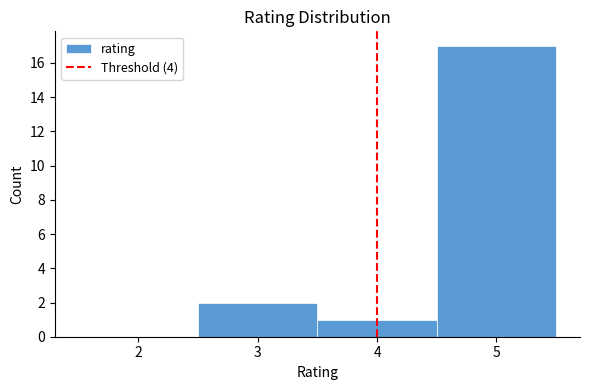

Reading left to right, transcribe this chart: for each bar, give the range it covers on the x-axis and its height. The values are not printed on the chart, so give them approximately, as read against the axis.

1.5 to 2.5: 0
2.5 to 3.5: 2
3.5 to 4.5: 1
4.5 to 5.5: 17